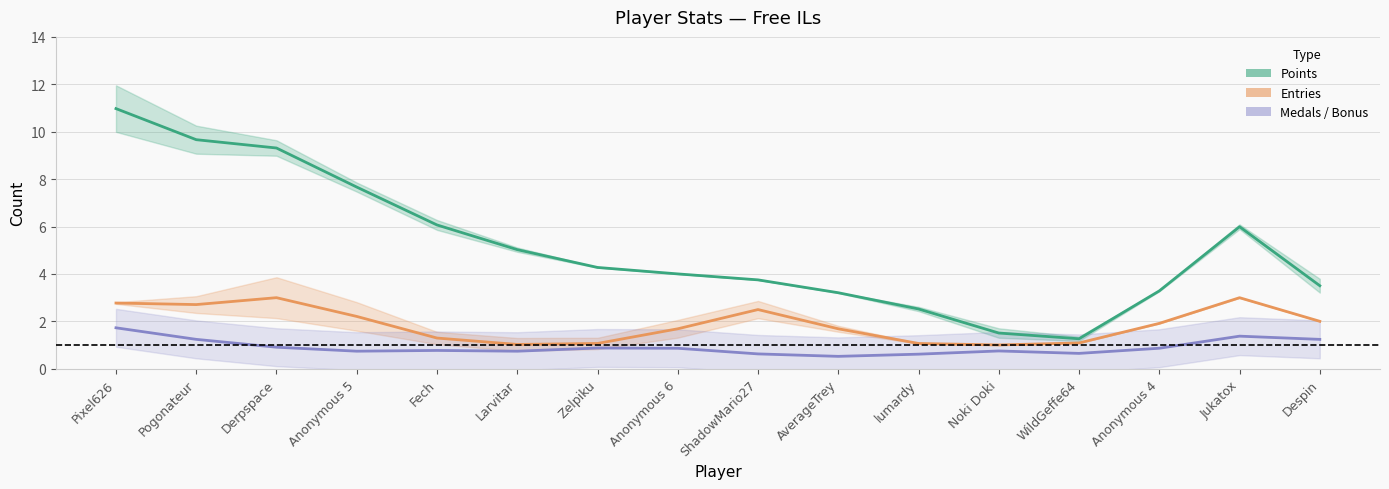

In Points, how many points are higher than both neighbors (excluding endpoints)?

1